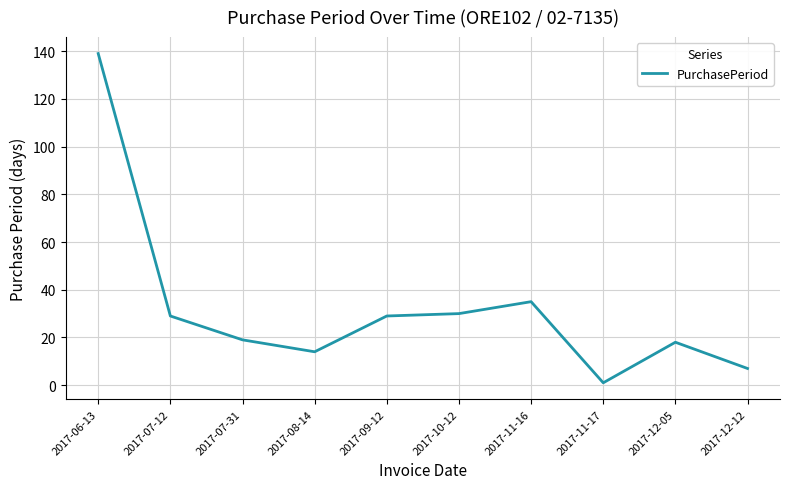

At which label is the value closest to 70?

2017-11-16